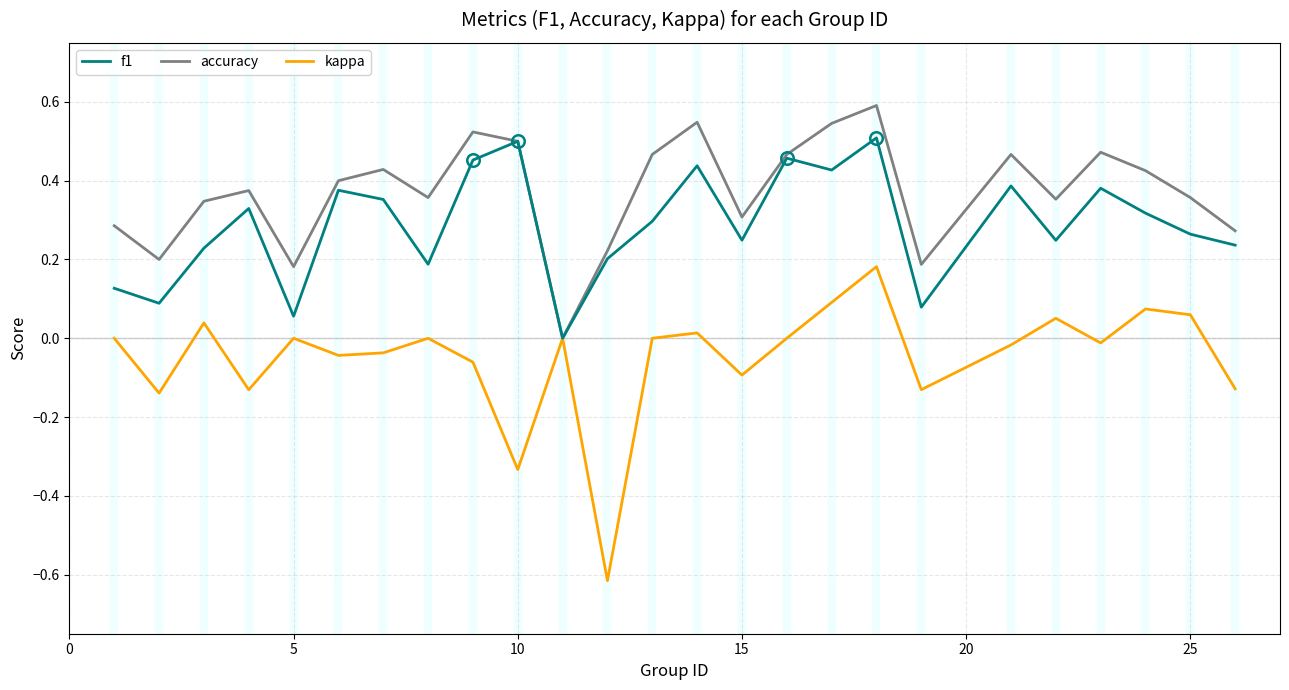

Which series has the largest range (max minus min)?

kappa